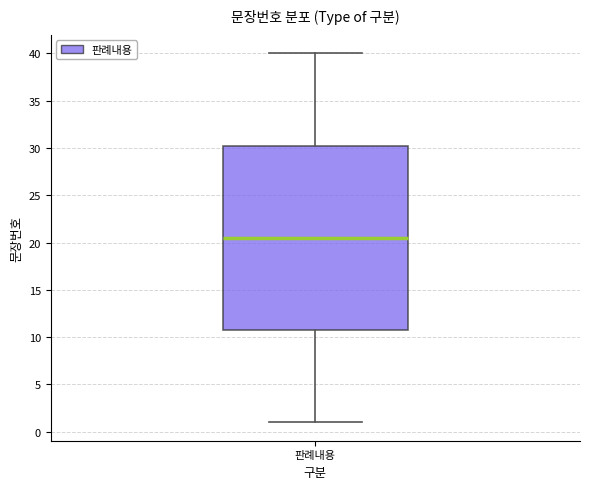

Read this box plot against the y-axis: the position of the median line, the range covered by the box, and the ends of both whiskers. The values are not printed on the chart, so give them approximately, as read against the axis.

median 20.5, box 11.0 to 30.5, whiskers 1.0 to 40.0